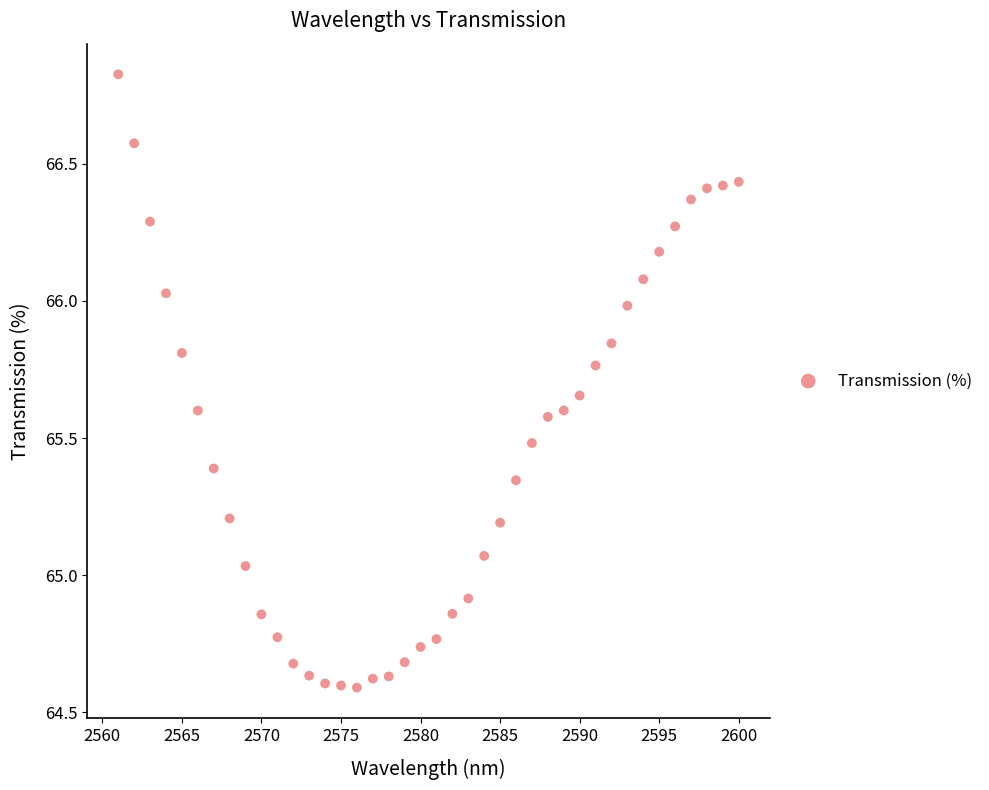

What is the range of X values (max minus min)?

39.0